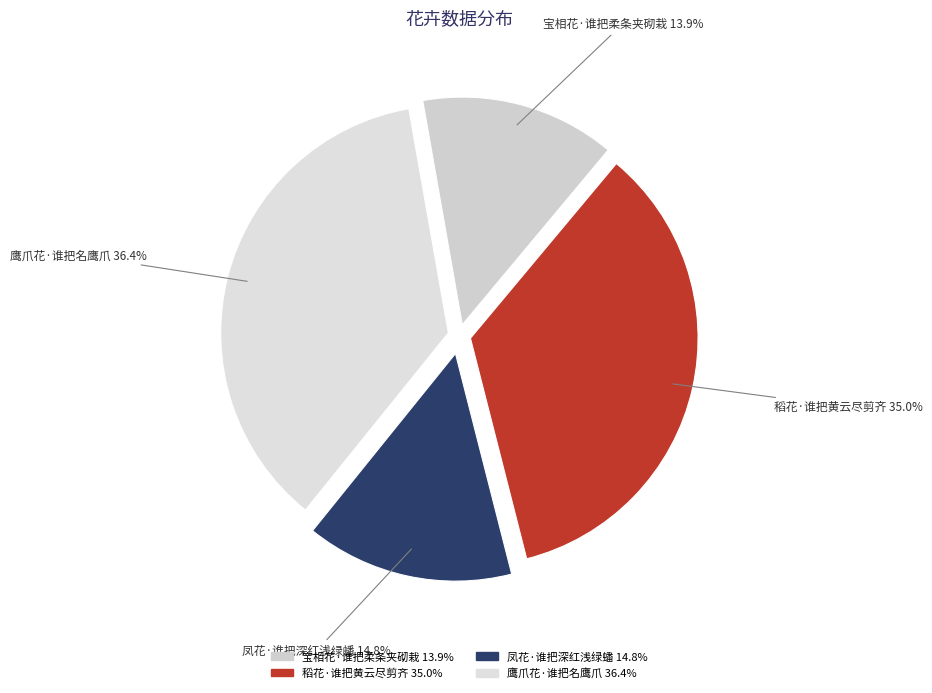

Is it true that 凤花·谁把深红浅绿蟠 is 15% of the pie?

True